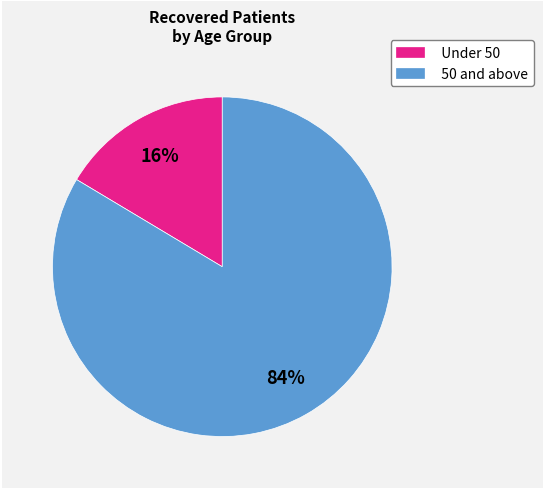

Is it true that Under 50 is 3% of the pie?

False